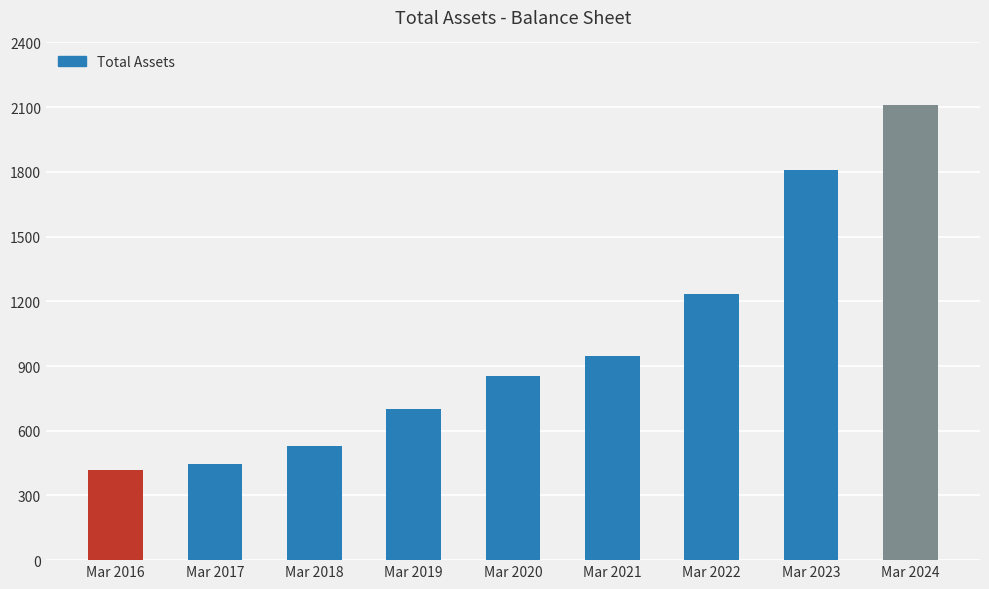

How many bars are there in total?

9